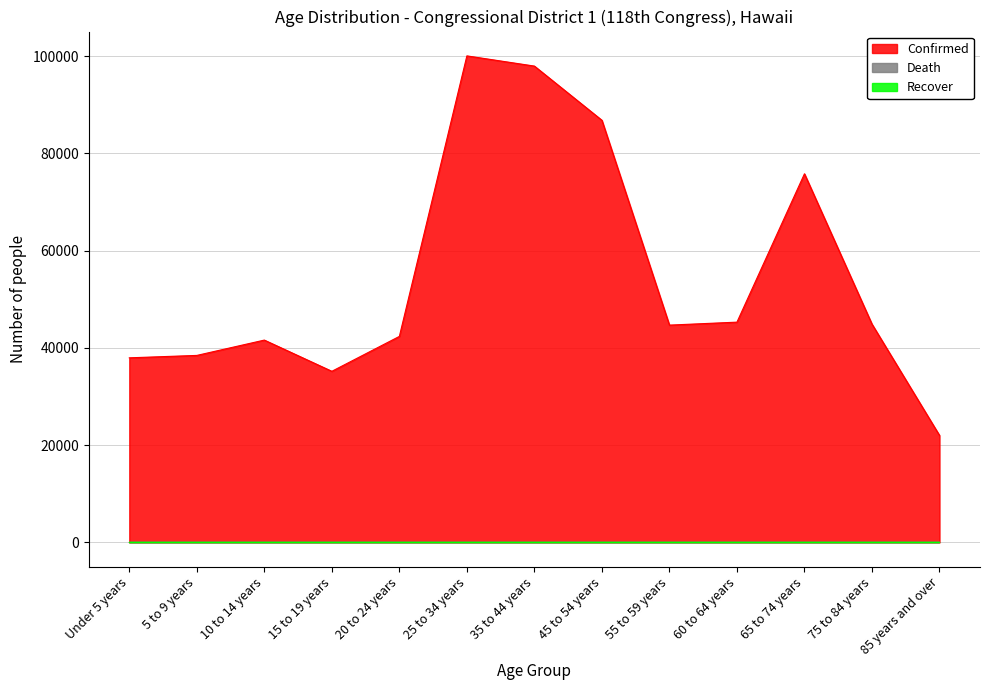

What is the total value across all series at 60 to 64 years?

45289